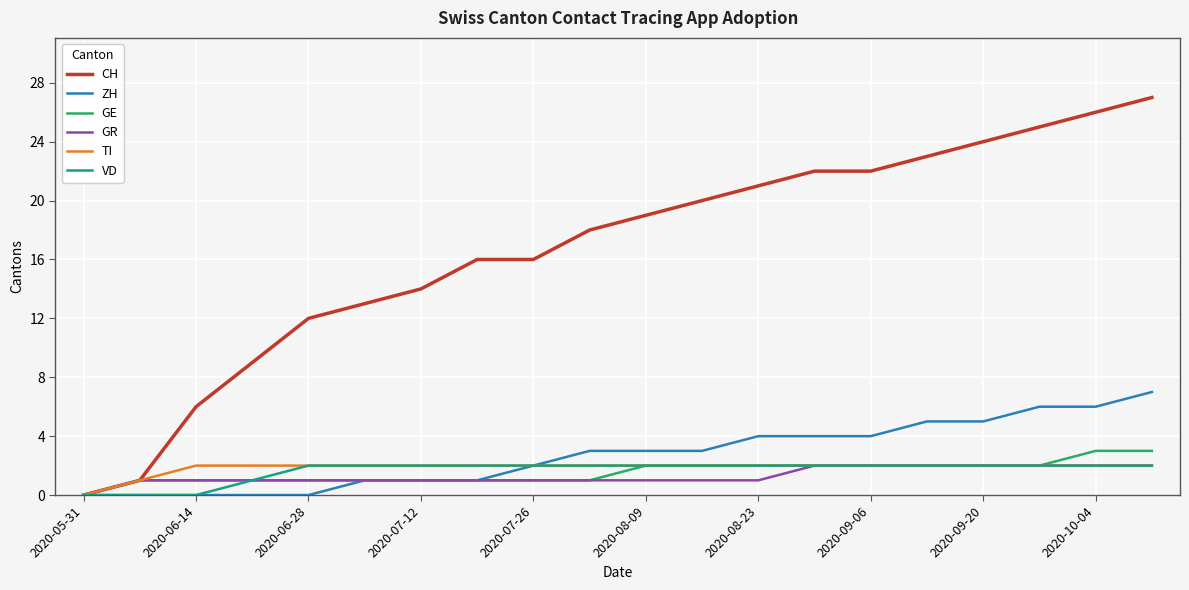

Which series has the largest total across all categories?

CH